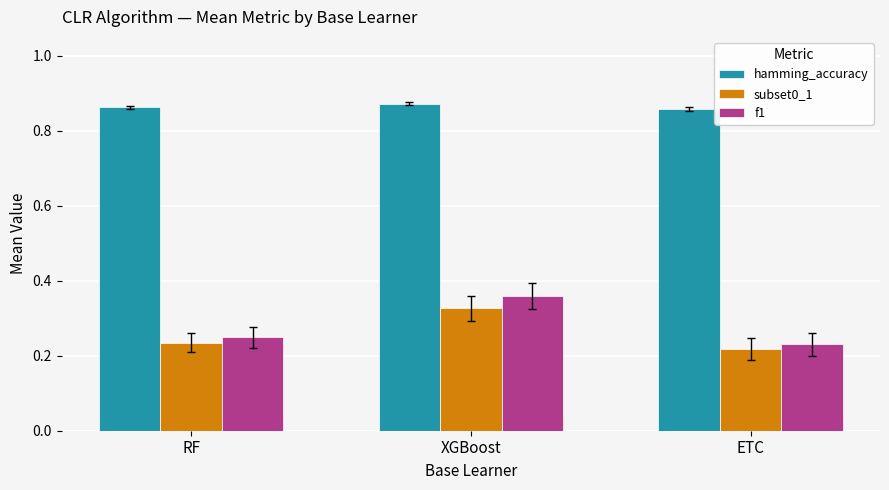

What is the sum of the hamming_accuracy values at ETC and XGBoost?

1.7